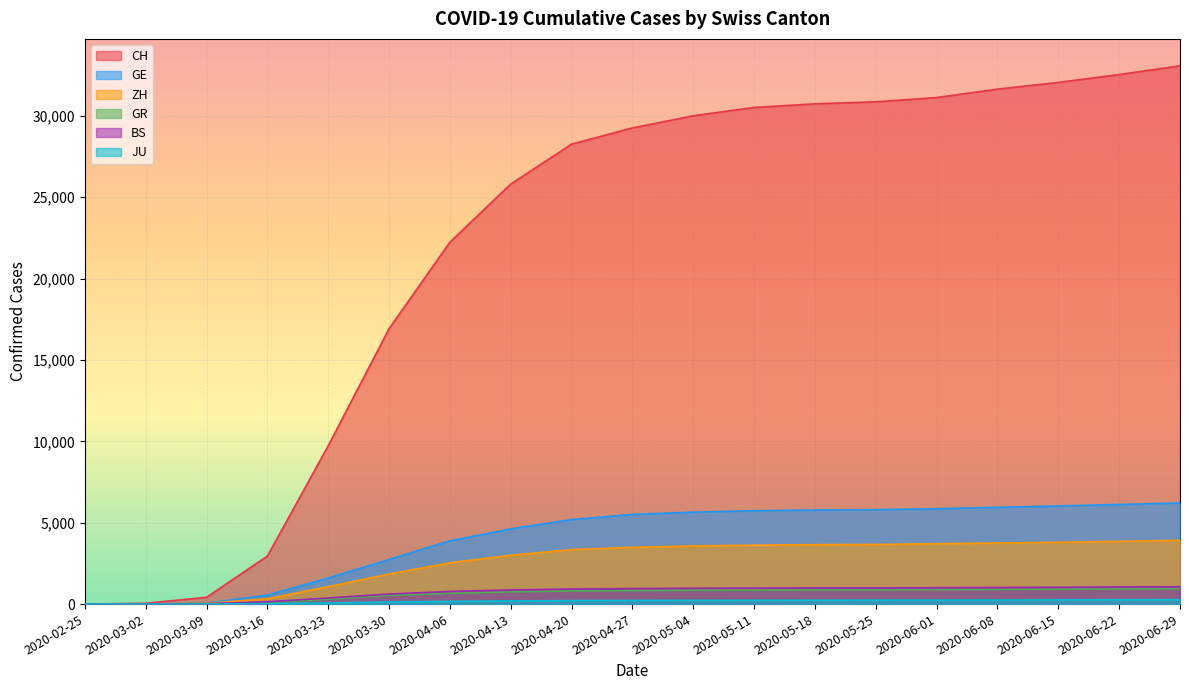

Reading left to right, list all the values displayed in this chart.

CH: 0	50	419	2954	9735	16928	22242	25815	28268	29264	30009	30521	30746	30867	31131	31648	32060	32544	33081
GE: 0	11	60	551	1600	2743	3888	4621	5193	5513	5650	5735	5785	5800	5863	5947	6030	6123	6213
ZH: 0	10	49	326	1067	1848	2536	3000	3348	3487	3571	3620	3651	3666	3710	3753	3800	3856	3920
GR: 0	9	18	84	300	535	663	748	806	833	851	864	872	876	885	897	912	930	950
BS: 0	1	28	143	374	617	780	867	928	954	975	986	993	997	1008	1021	1034	1051	1068
JU: 0	1	7	25	69	128	170	195	215	225	232	237	241	243	248	253	259	265	272